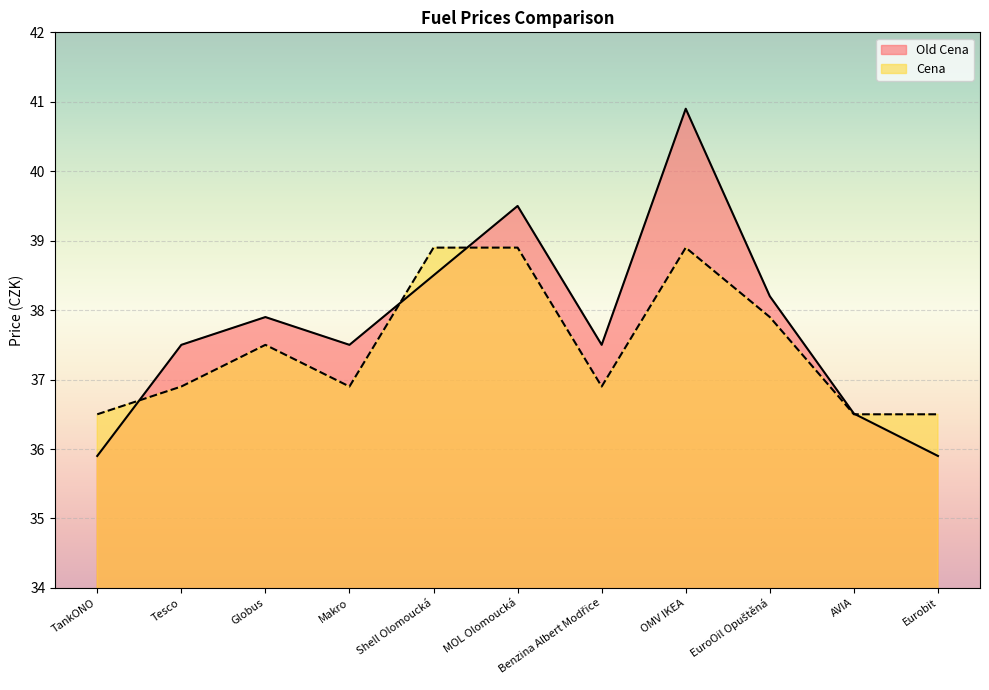

Which series has the widest spread of values?

Old Cena